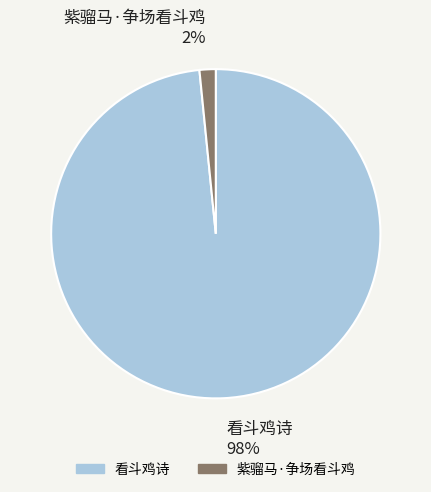

True or false: 紫骝马·争场看斗鸡 accounts for 2% of the total.

True